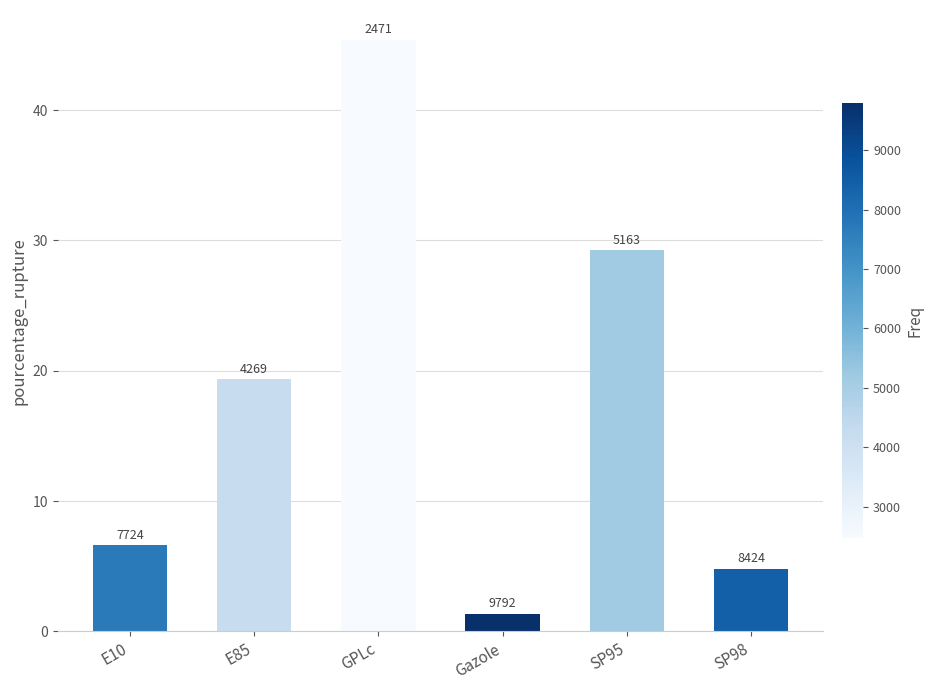

Rank the categories by value from highest to lowest.

GPLc, SP95, E85, E10, SP98, Gazole